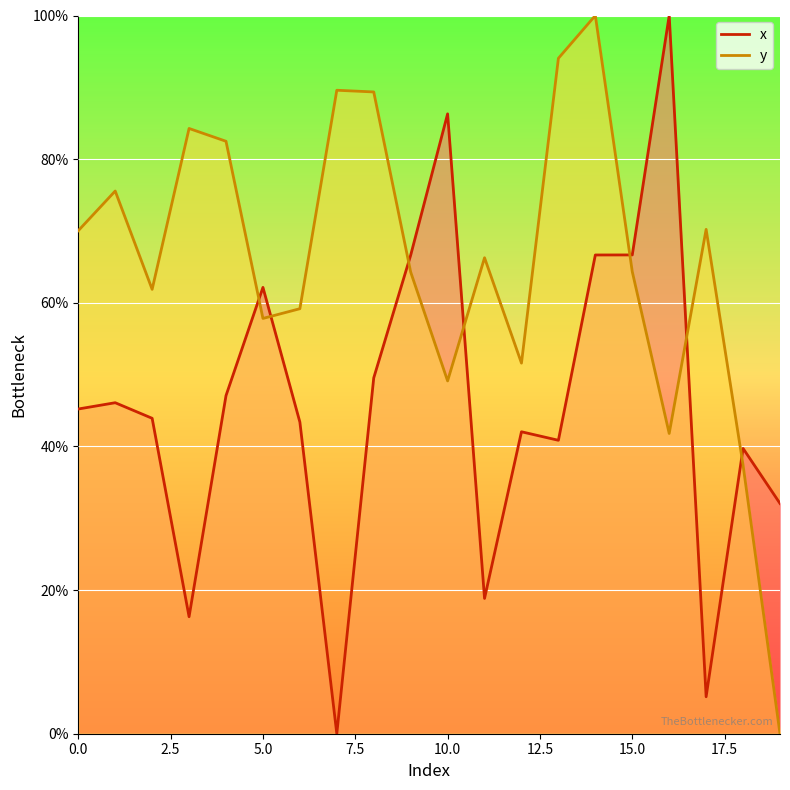

How many values in the y series exceed 66?

10